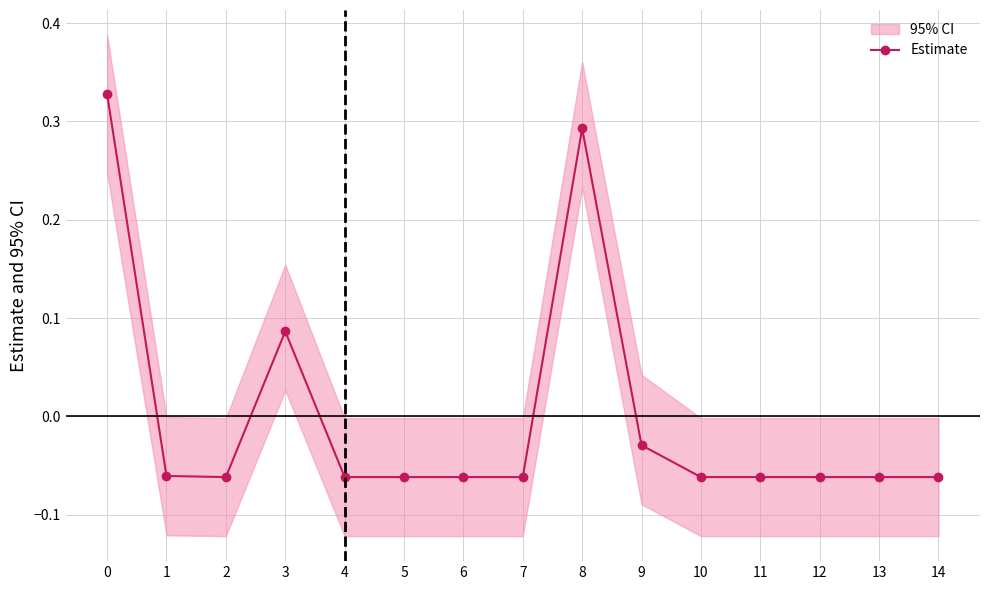

How many lines are shown in the chart?

1